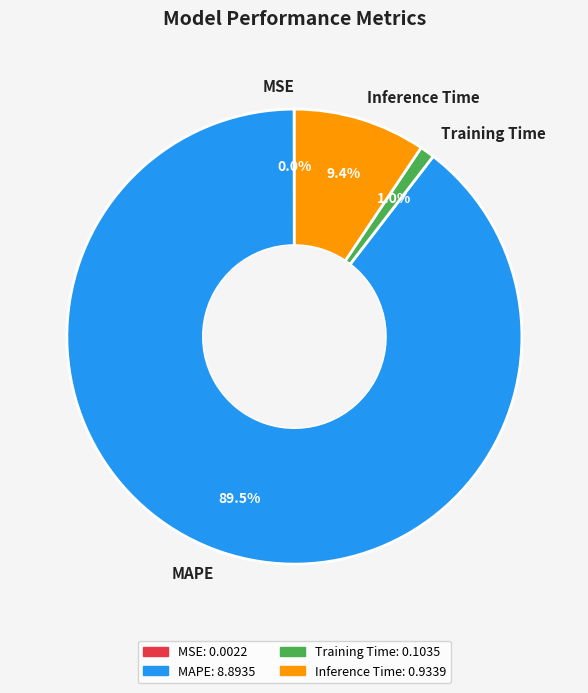

Which has a higher value, Inference Time or MAPE?

MAPE